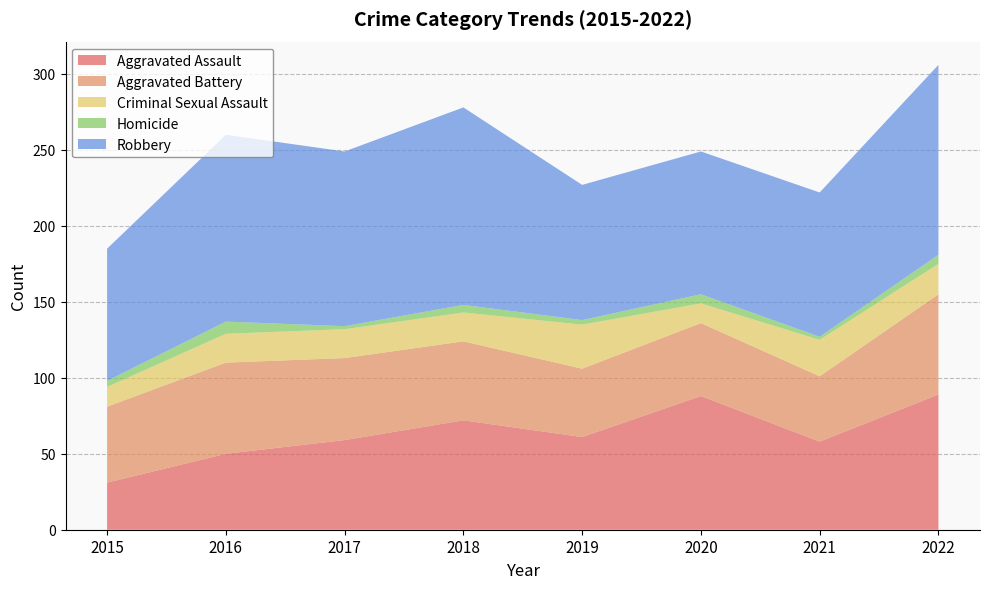

Reading right to left, list all the values displayed in this chart.

Aggravated Assault: 89	58	88	61	72	59	50	31
Aggravated Battery: 66	43	48	45	52	54	60	50
Criminal Sexual Assault: 20	24	13	29	19	19	19	13
Homicide: 6	2	6	3	5	2	8	4
Robbery: 125	95	94	89	130	115	123	87